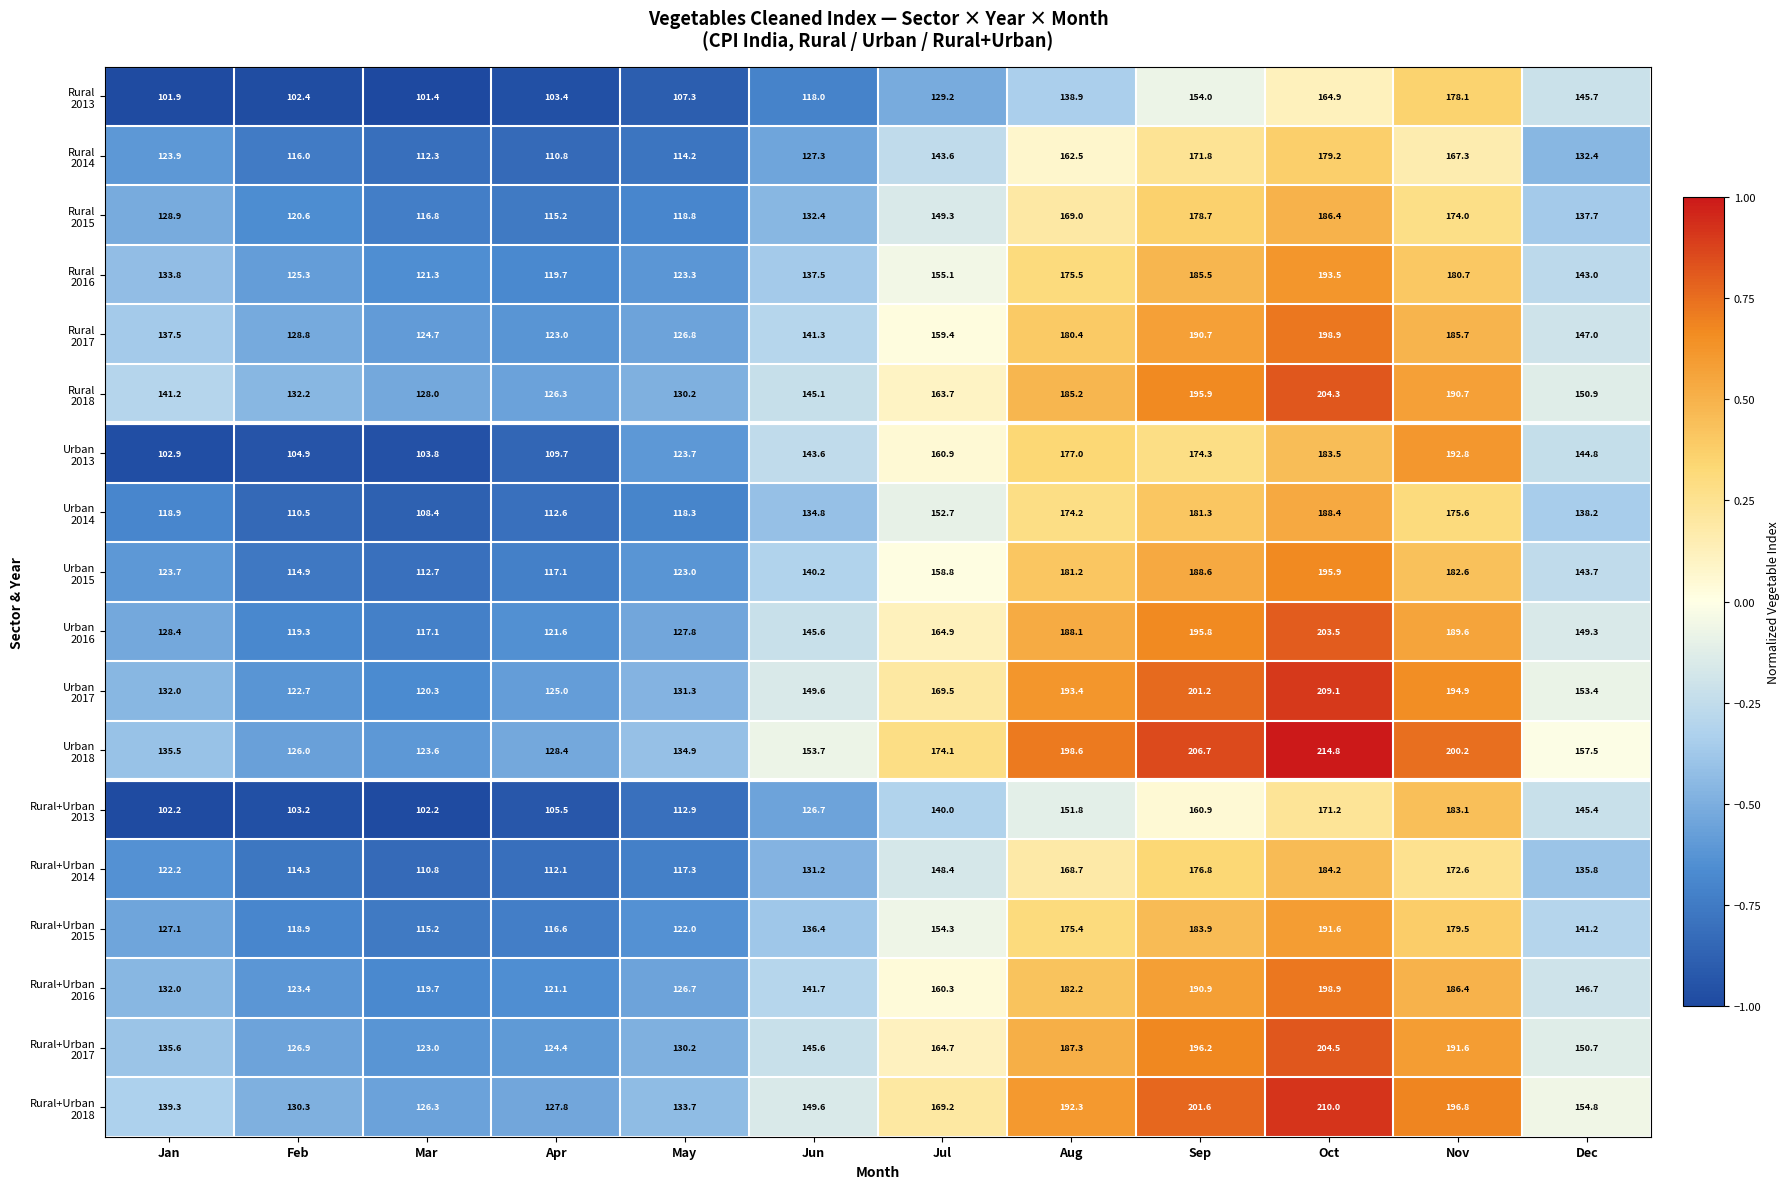

How many distinct data groups are displayed?

18